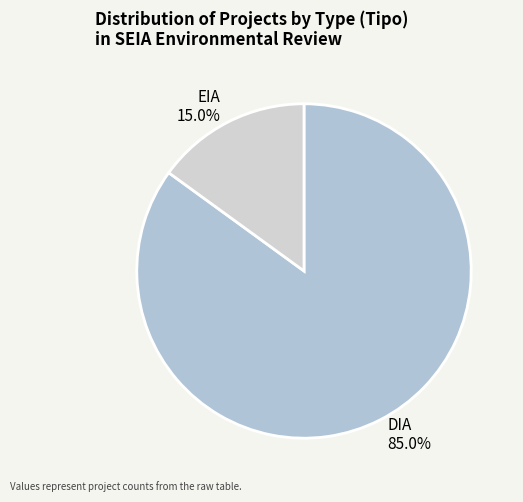

Does any single category account for the majority?

Yes